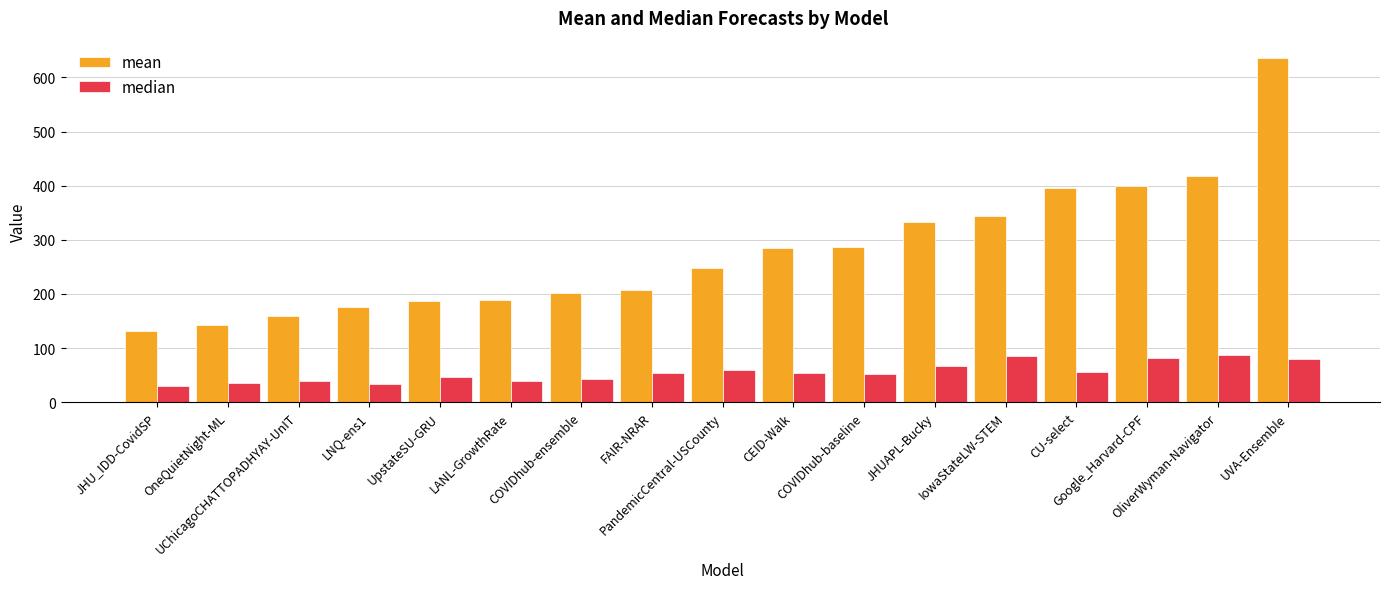

What is the maximum value shown in the chart?

636.1